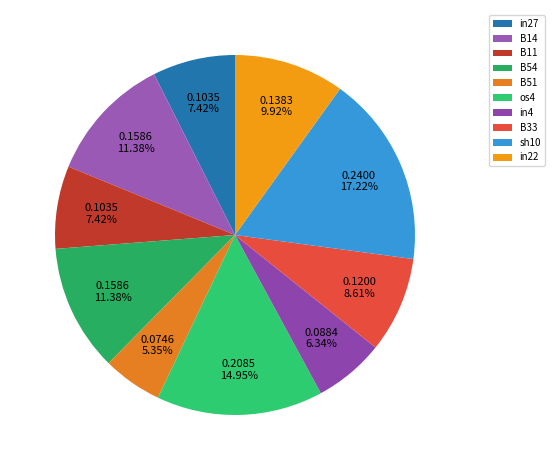

What percentage do B14 and B11 together represent?

18.8%